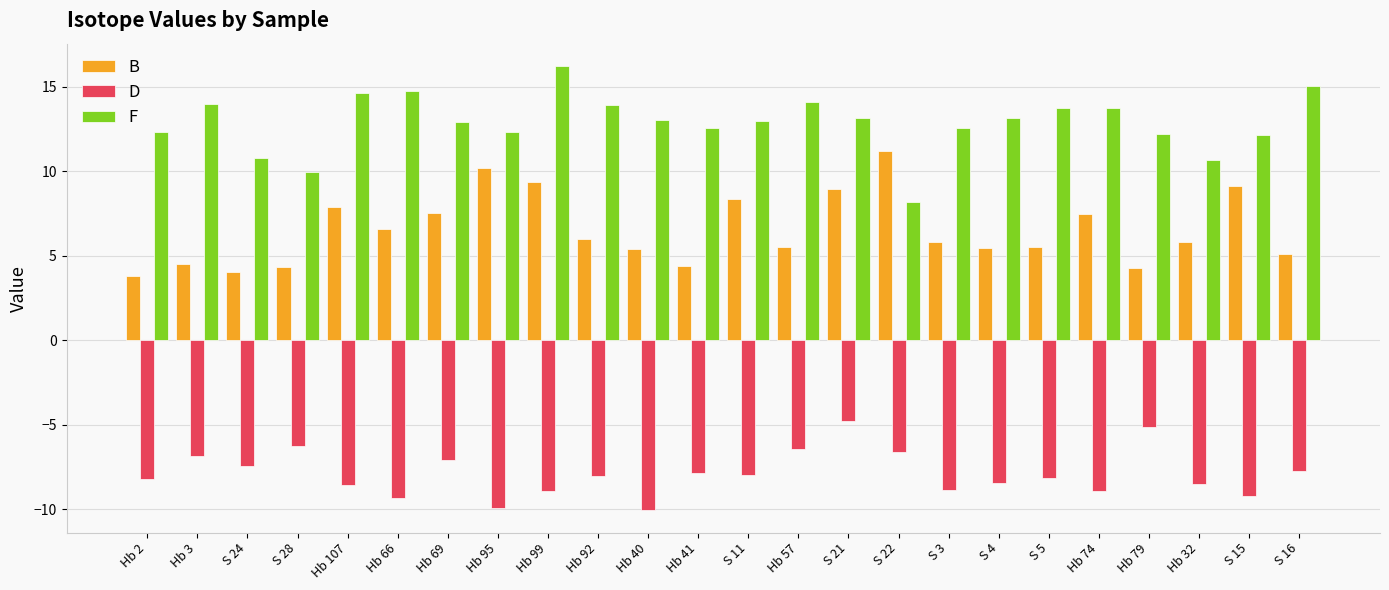

What is the label of the 10th bar from the left?

Hb 92